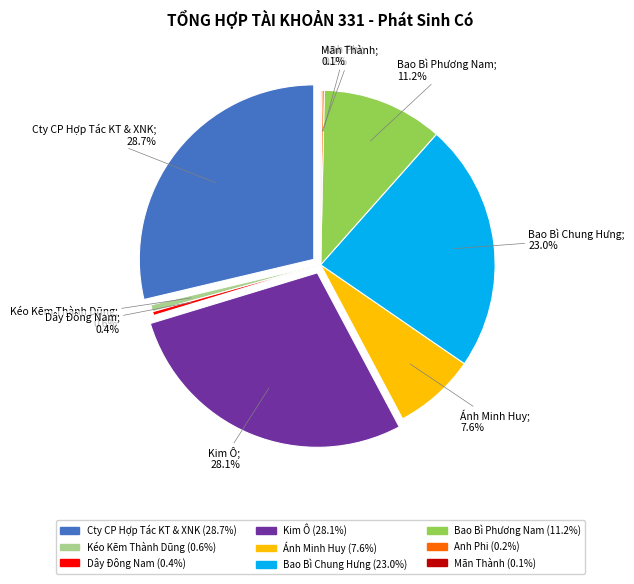

Is Cty TNHH SX-TM Bao Bì Phương Nam the majority of the pie?

No